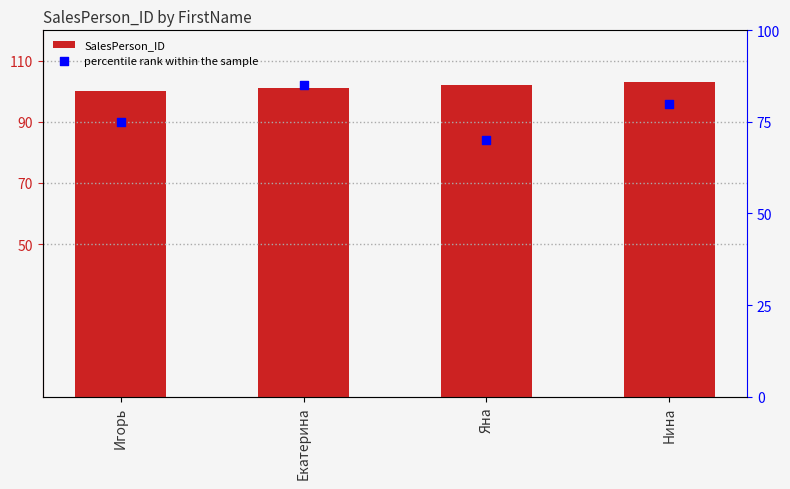

What are all the series names shown in the legend?

SalesPerson_ID, percentile rank within the sample